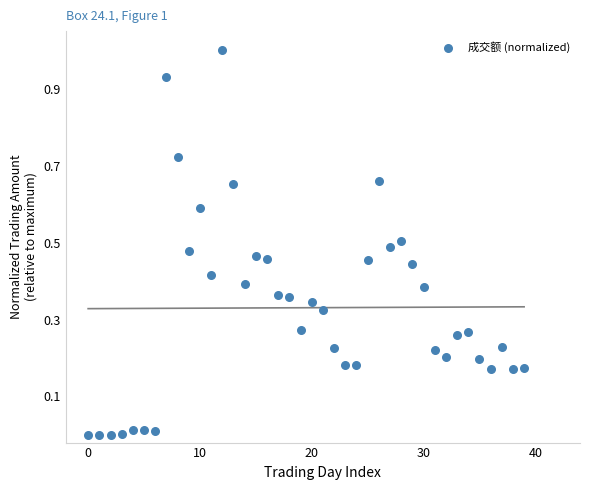

What is the range of Y values (max minus min)?

1.0